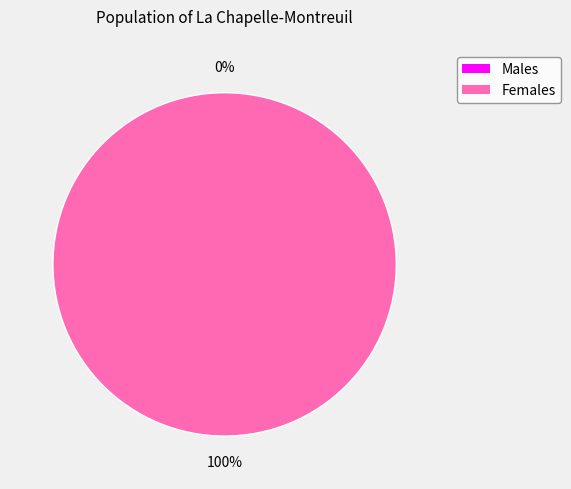

Is there a majority slice in this chart?

Yes